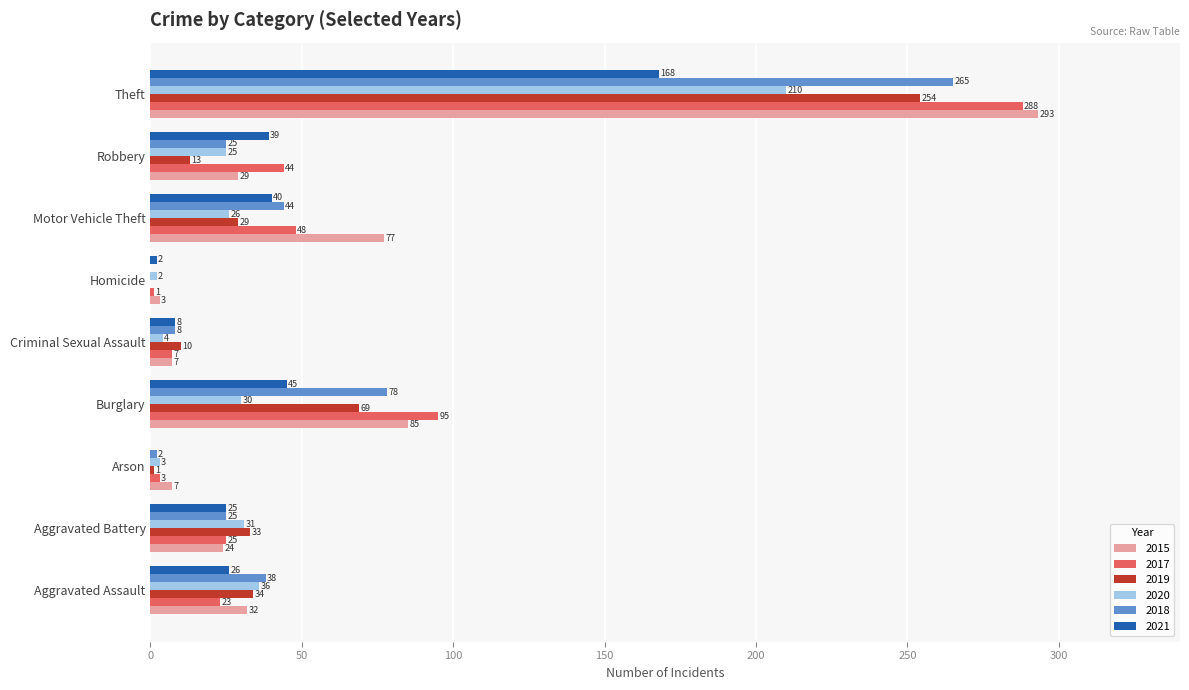

True or false: 2018 has a value of 7 at Robbery.

False